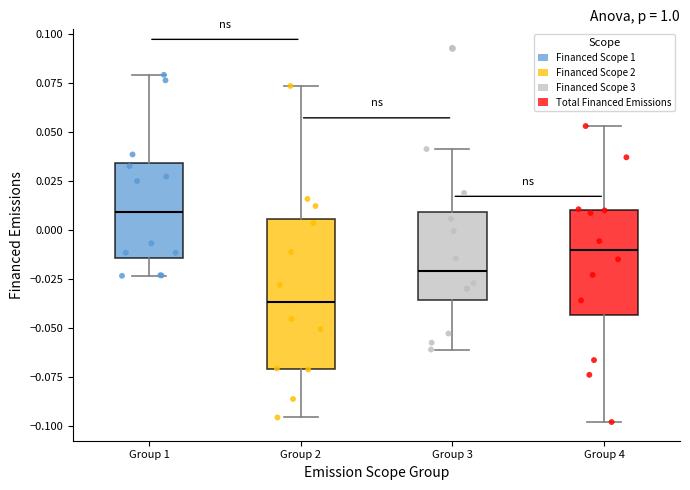

Which box's median line is the highest?

Group 1